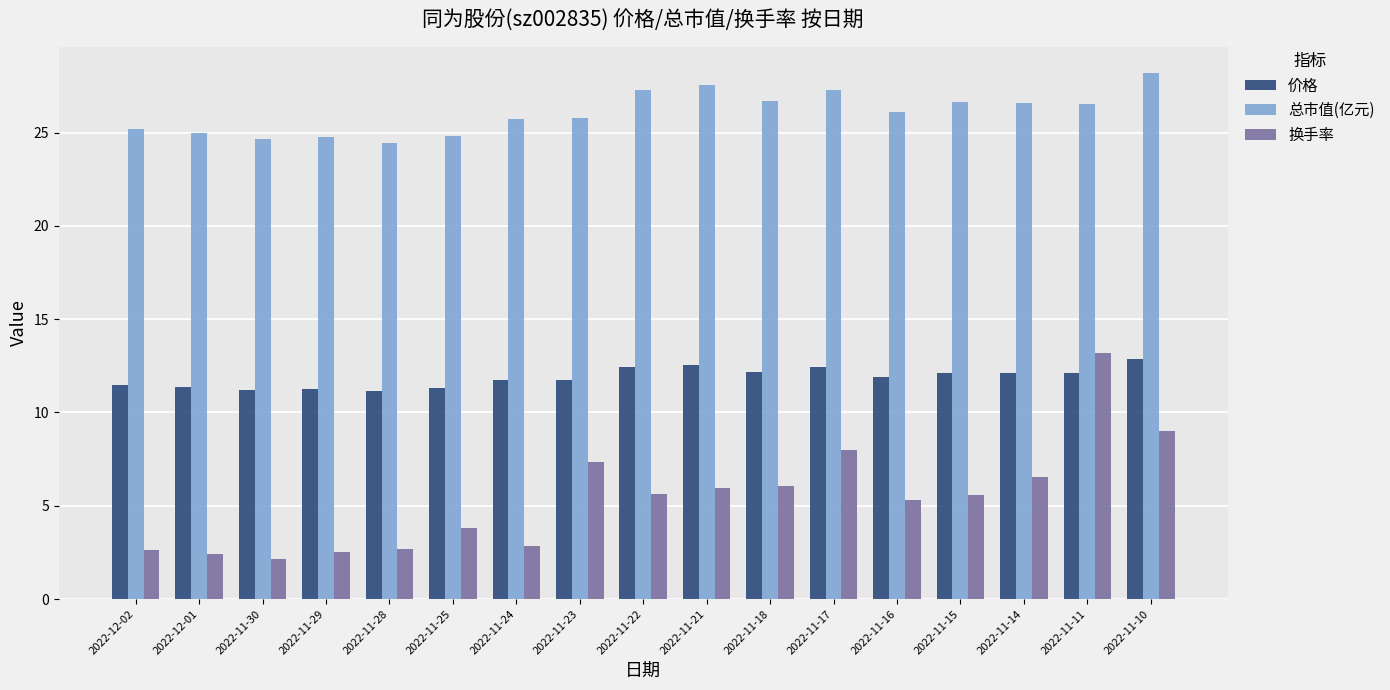

At which label does 总市值(亿元) reach its peak?

2022-11-10